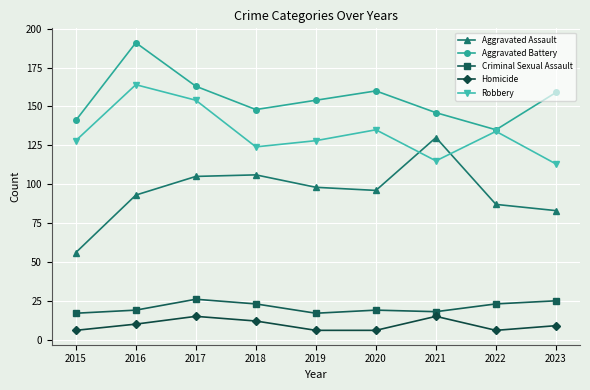

Read the Robbery value at 2022, to the nearest 5.

135